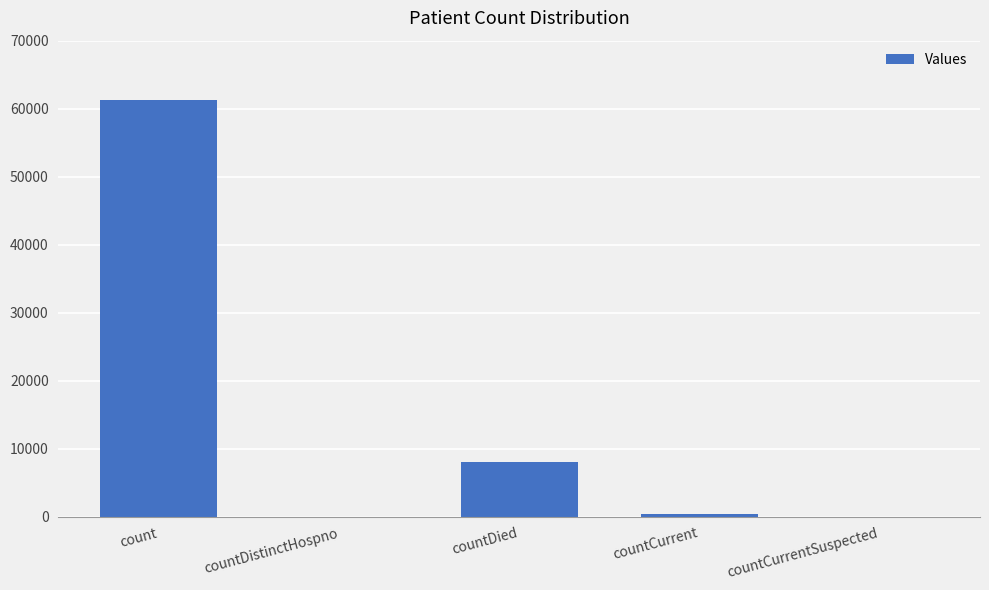

Where is the data nearest to the value 30645?

countDied